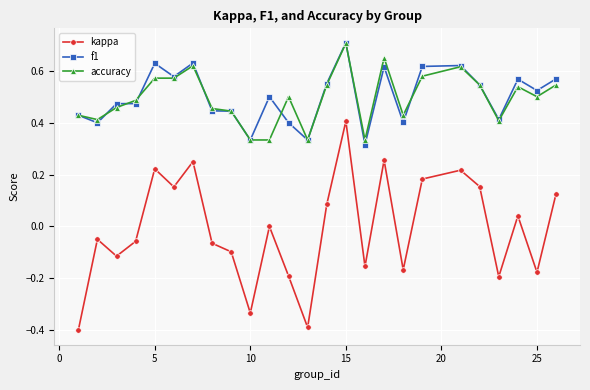

True or false: accuracy has more than 2 interior local peaks.

True